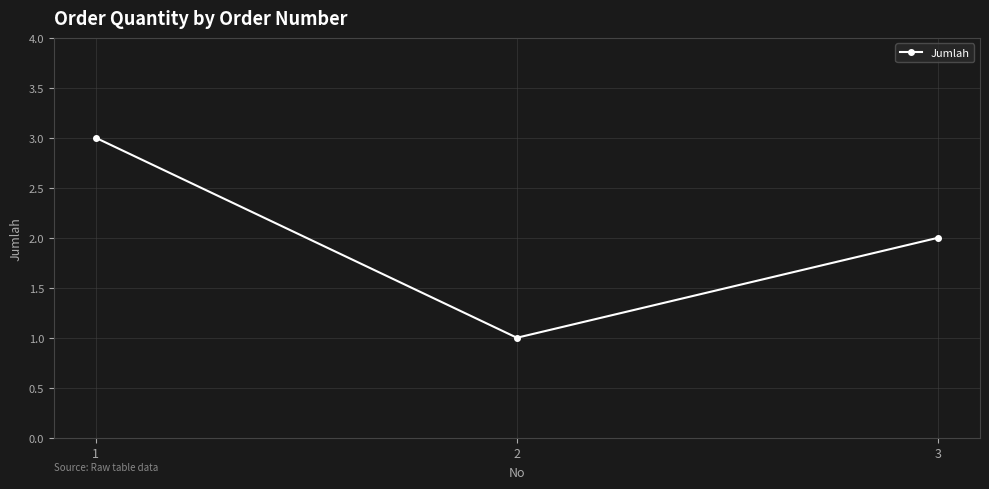

What is the change in value from 1 to 3?

-1